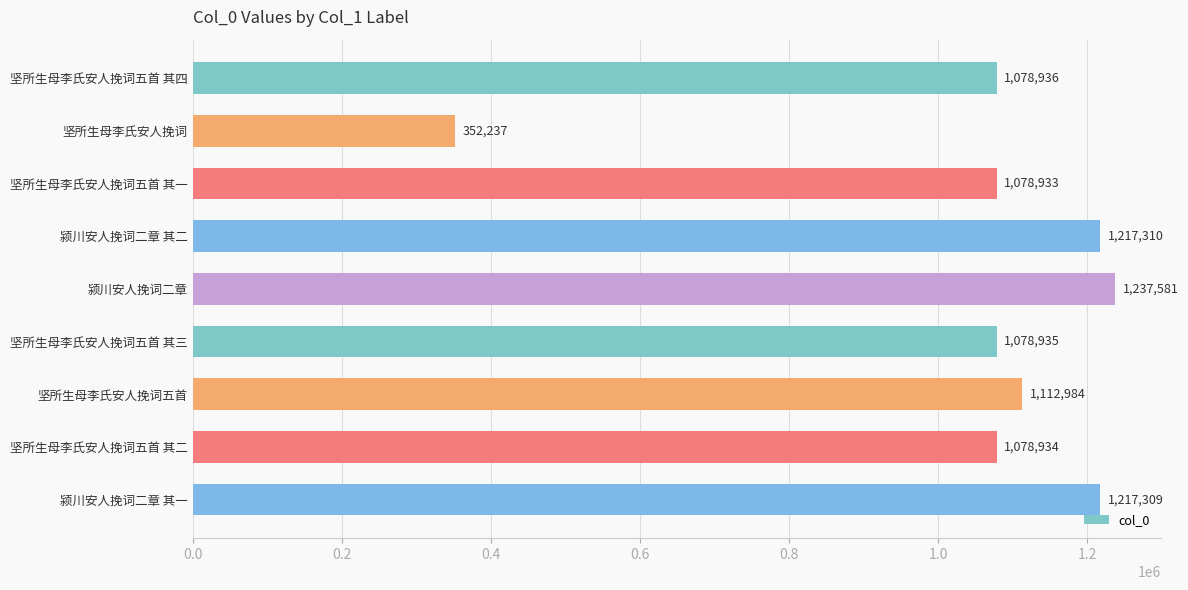

How many categories are shown in the chart?

9